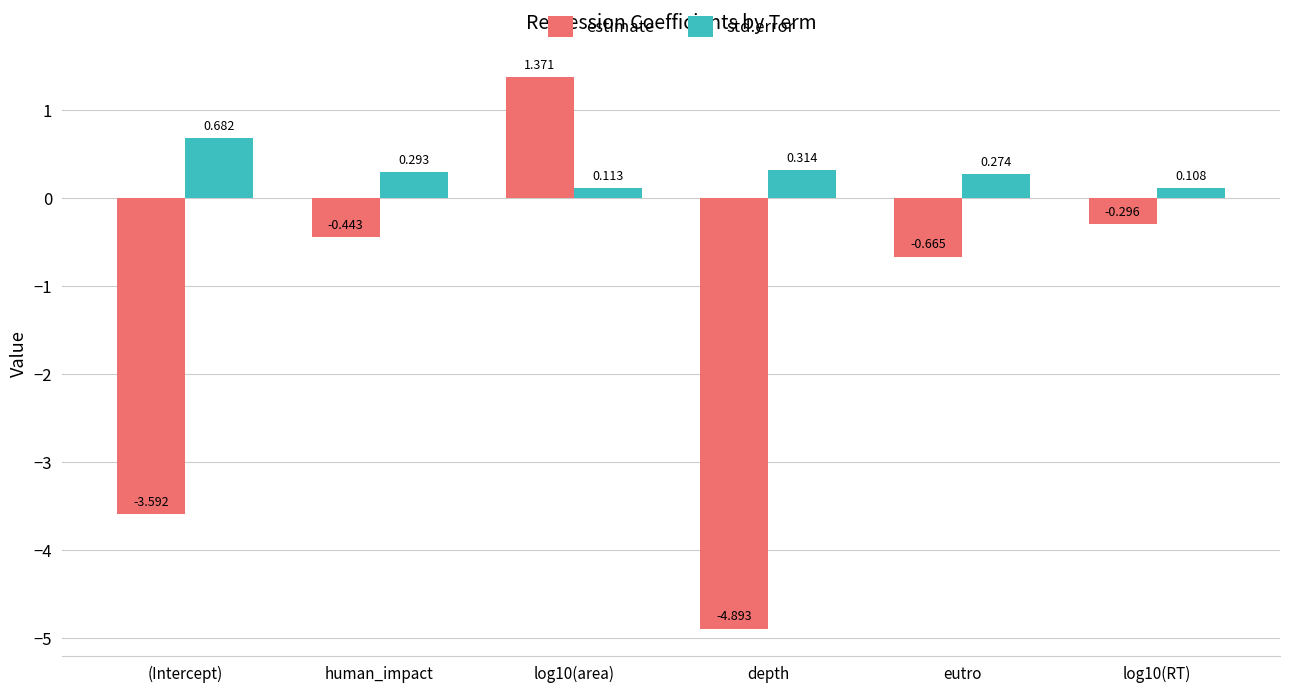

At which label does std.error reach its minimum?

log10(RT)